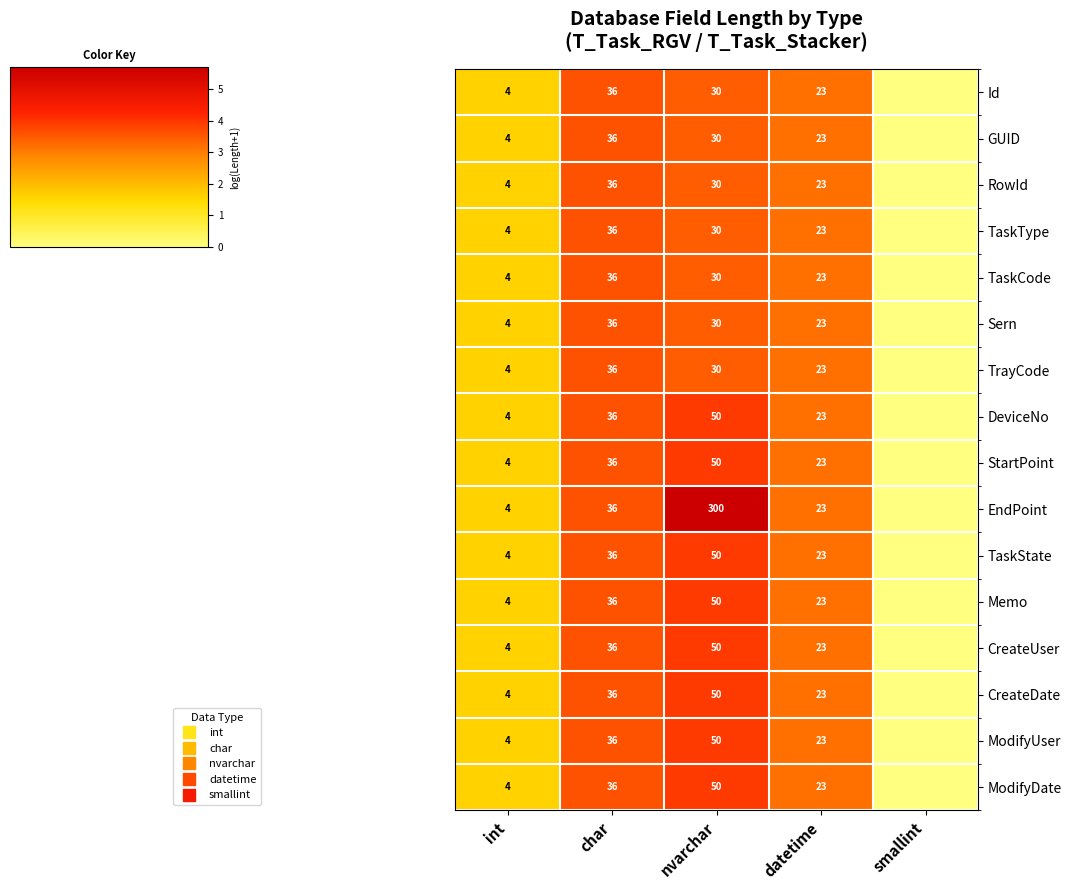

The Sern series shows -2.0 at smallint. True or false?

False